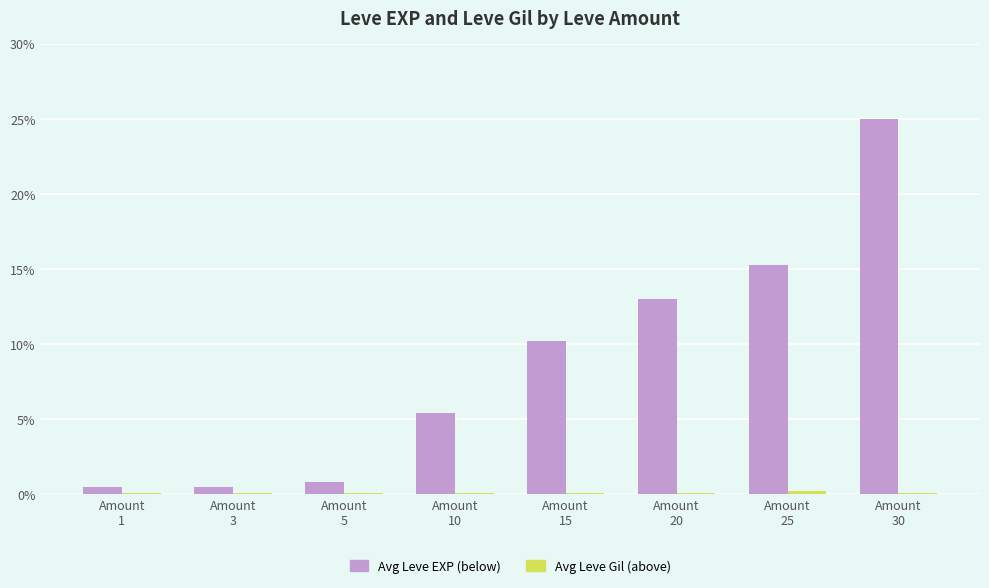

Which series has the largest total across all categories?

Avg Leve EXP (below)